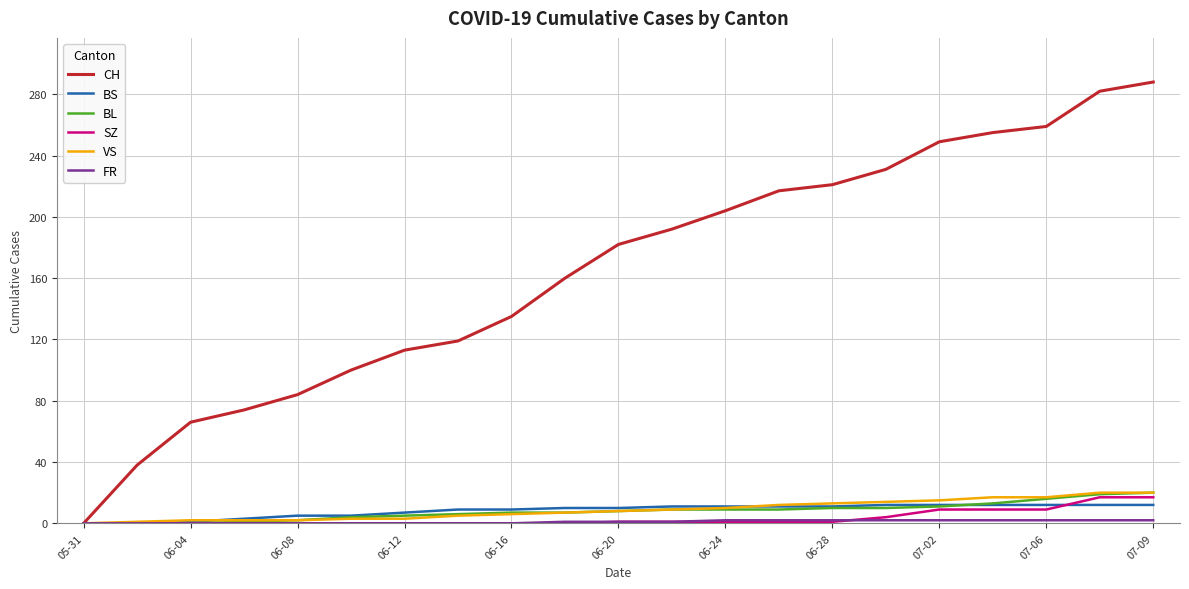

Does the chart display data point markers on the line(s)?

No